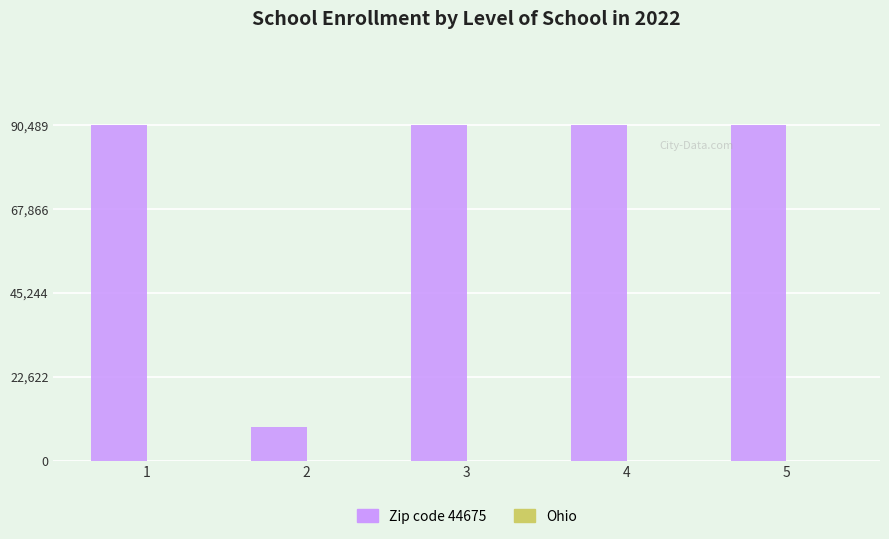

Count the number of categories in the chart.

5